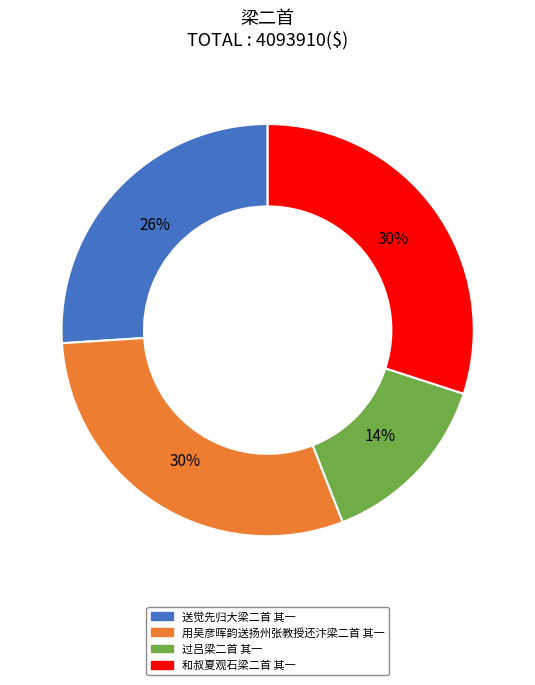

What percentage is the 送觉先归大梁二首 其一 slice, to the nearest percent?

26%